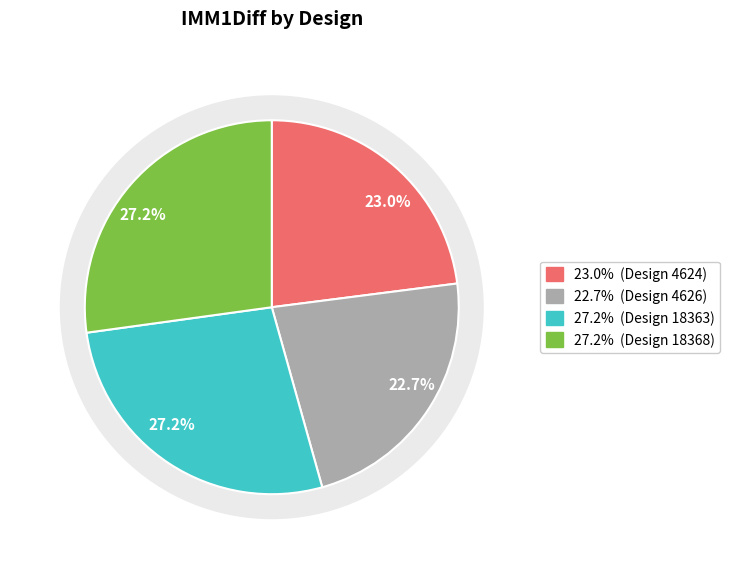

Count the number of slices in the pie.

4